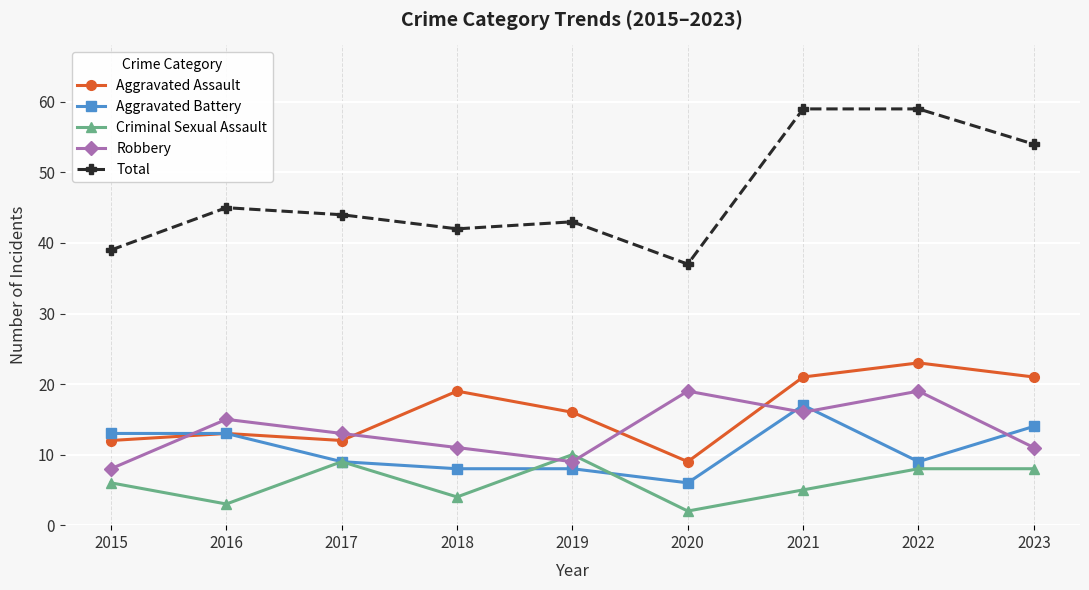

What is the value of the Criminal Sexual Assault point at the 8th from the left?

8